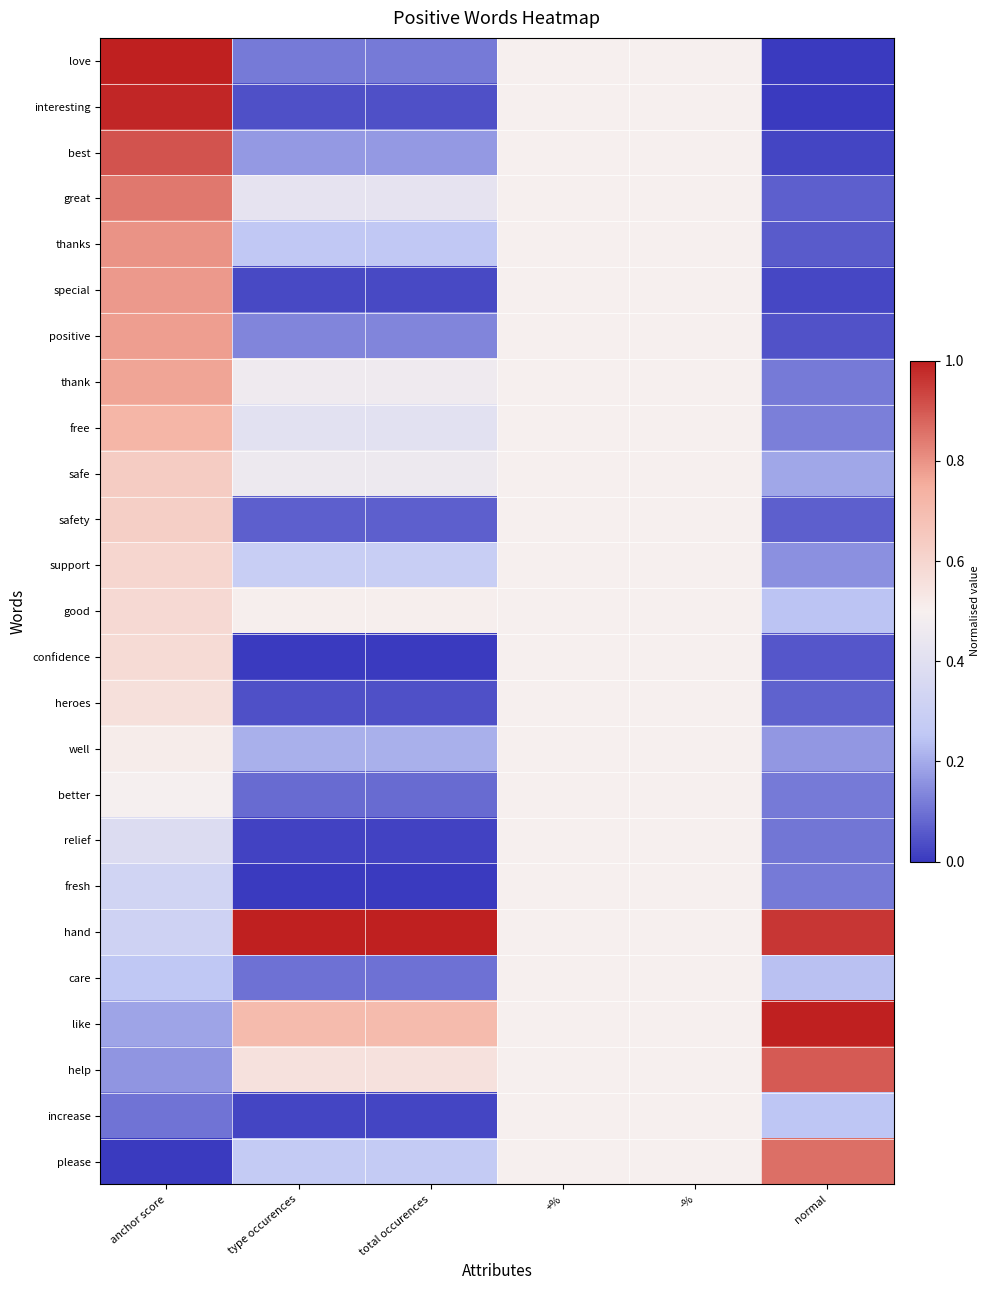

Rank the series by their maximum value, from highest to lowest.

love, hand, like, interesting, best, help, please, great, thanks, special, positive, thank, free, safe, safety, support, good, confidence, heroes, well, better, relief, fresh, care, increase